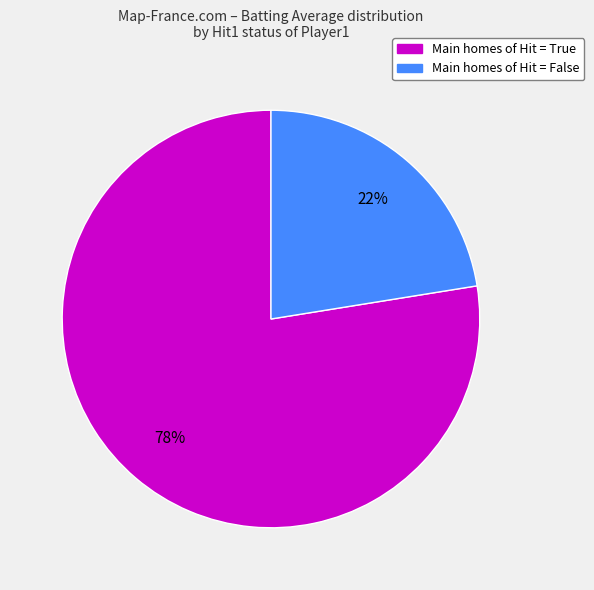

Does any single category account for the majority?

Yes